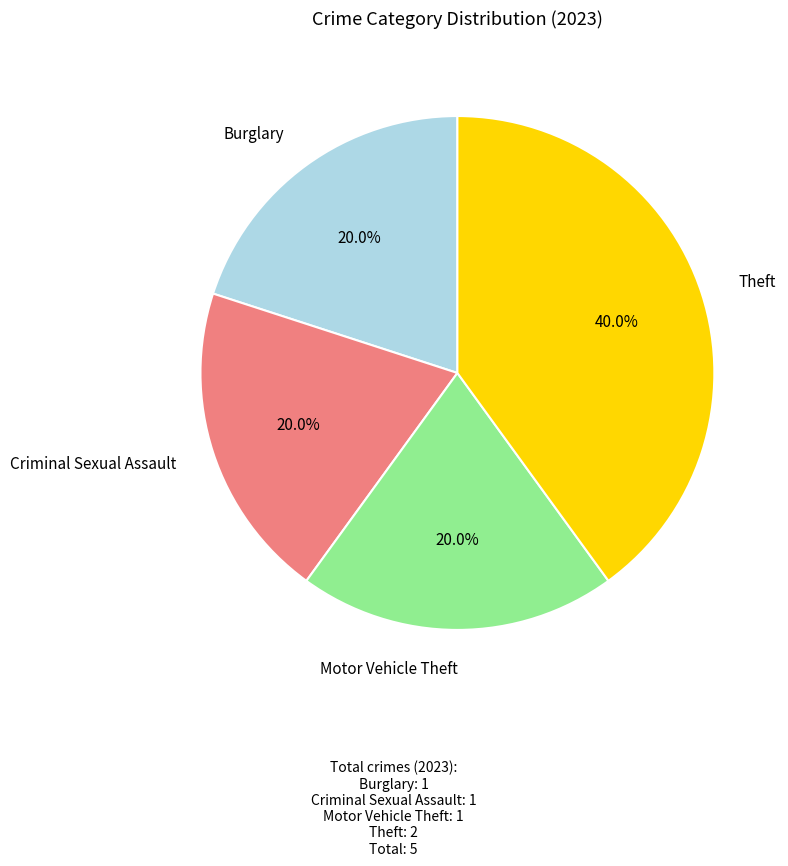

Is there any slice that represents more than half of the pie?

No